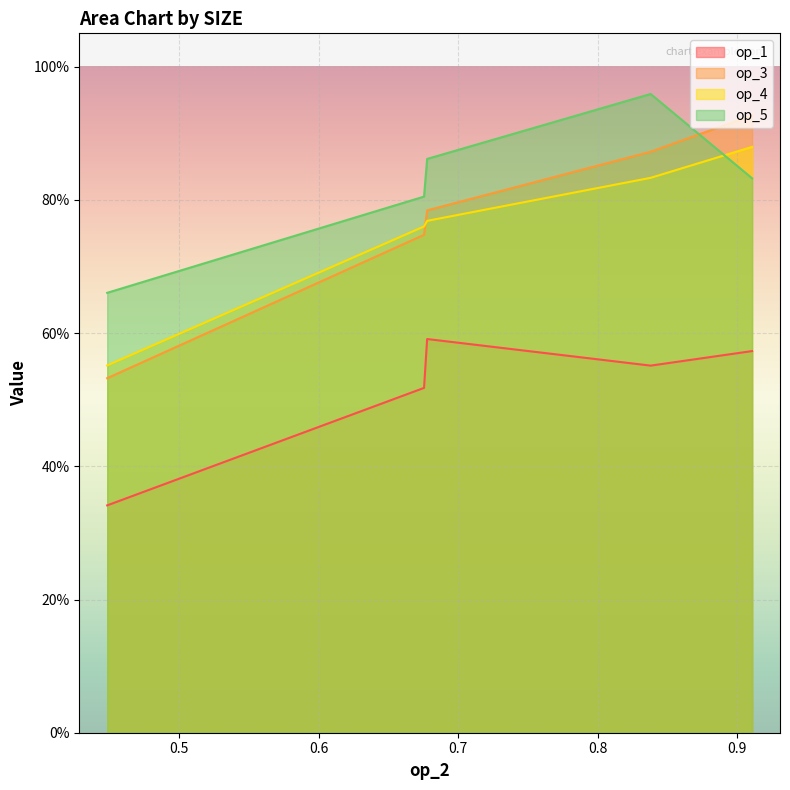

What is the difference between the highest and lowest values at SIZE_2?

0.4